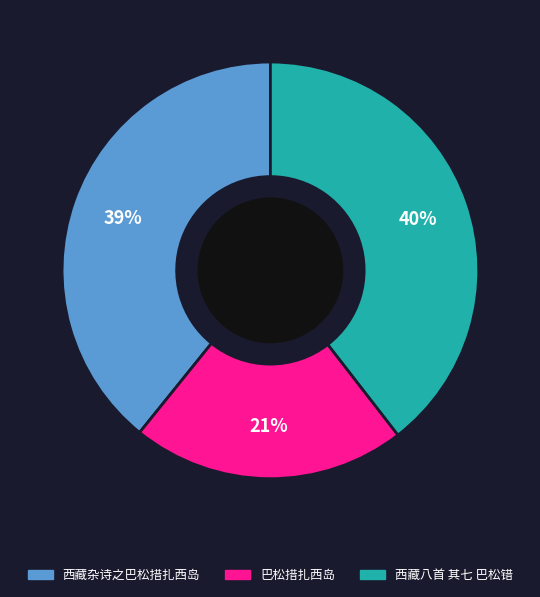

Count the number of slices in the pie.

3